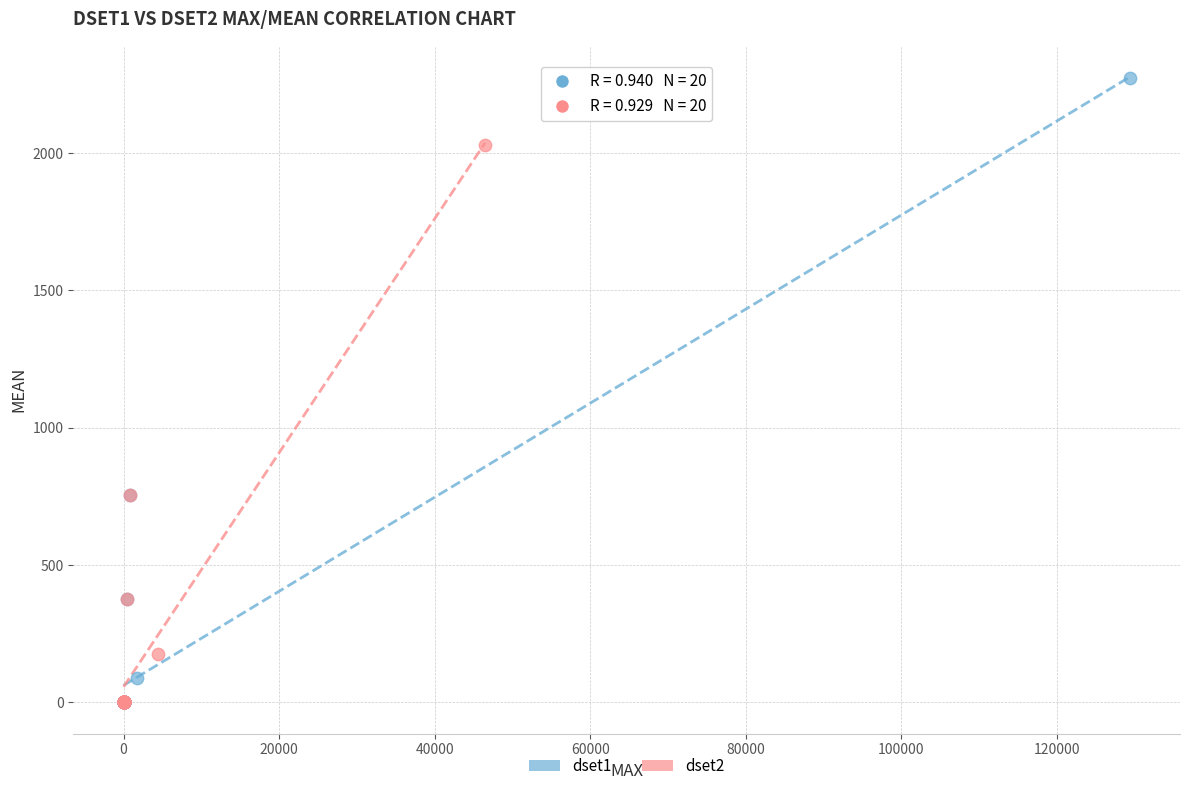

Which series contains the highest Y value?

dset1